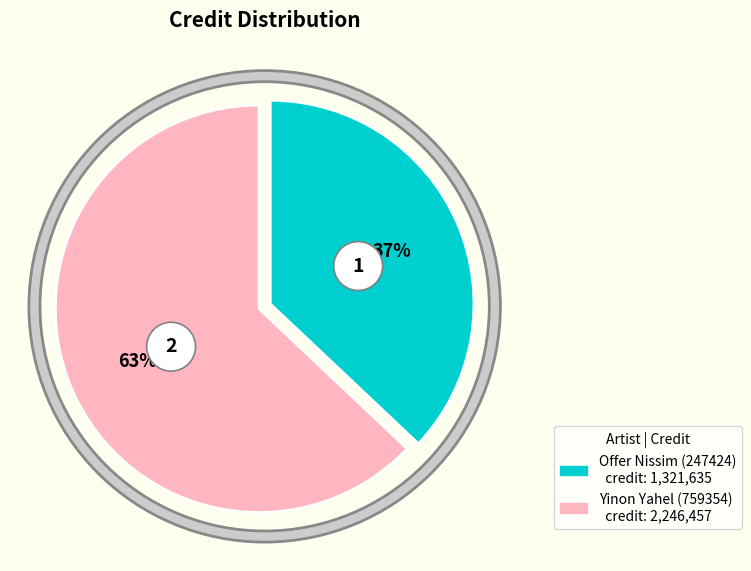

Which slice is the largest?

Yinon Yahel (759354)